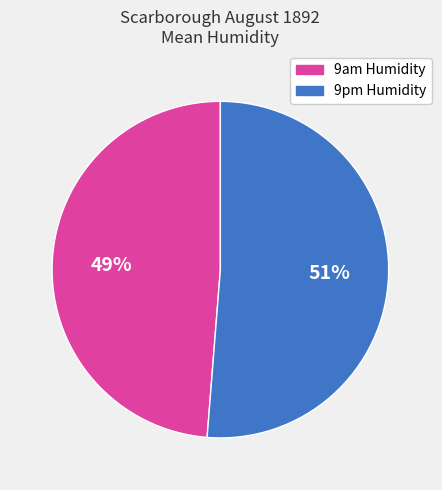

To the nearest percent, what is the average slice percentage?

50%